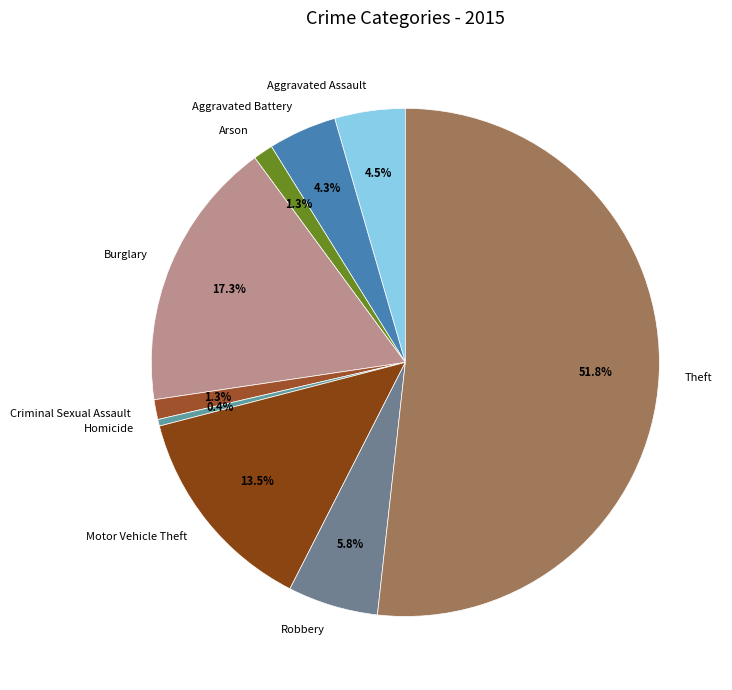

To the nearest percent, what is the difference between the Burglary and Aggravated Assault slice percentages?

13%